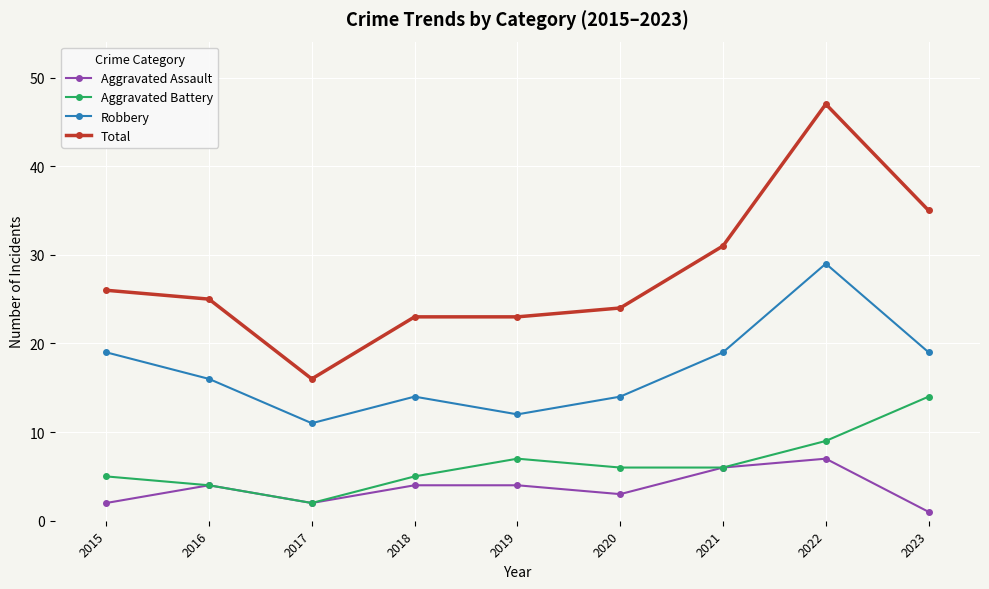

What is the difference between the second highest and minimum values in the Aggravated Assault series?

5